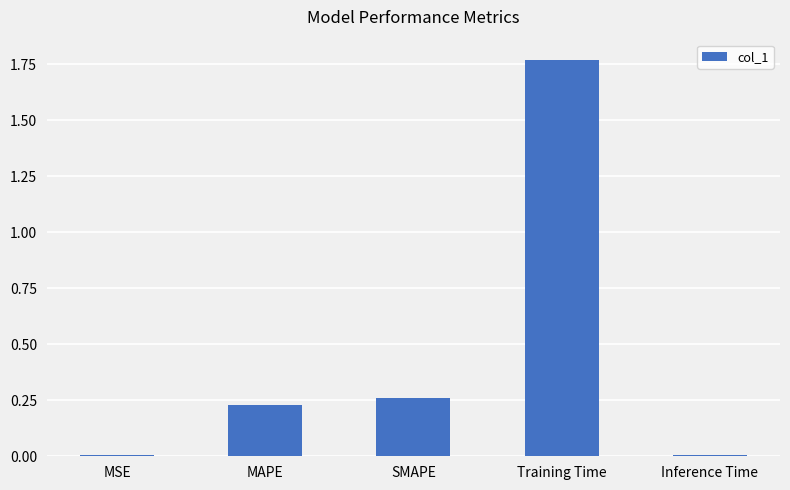

What is the sum of the values at SMAPE and Training Time?

2.0